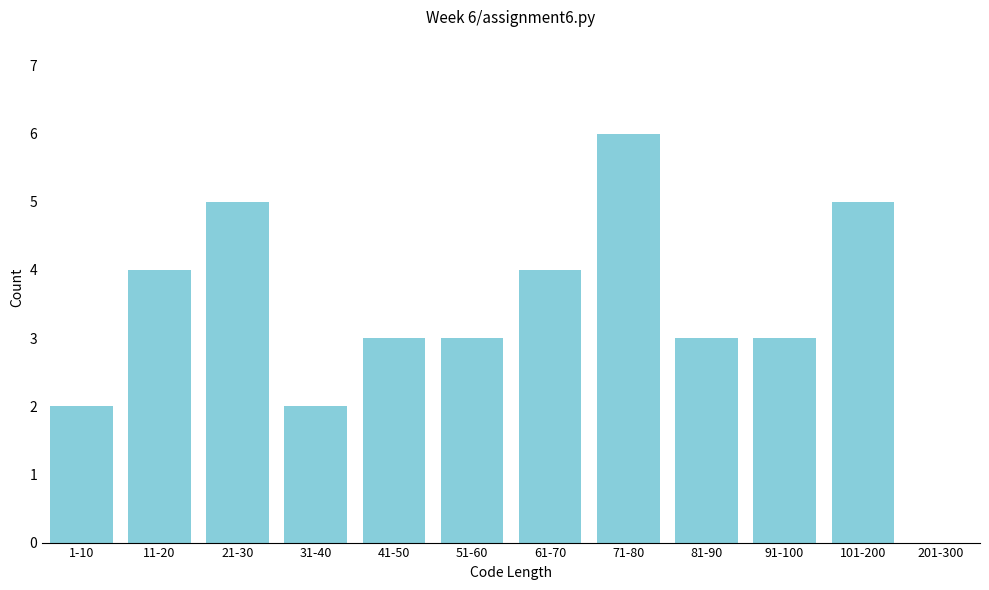

Reading left to right, transcribe all the data shown in this chart.

1-10=2	11-20=4	21-30=5	31-40=2	41-50=3	51-60=3	61-70=4	71-80=6	81-90=3	91-100=3	101-200=5	201-300=0